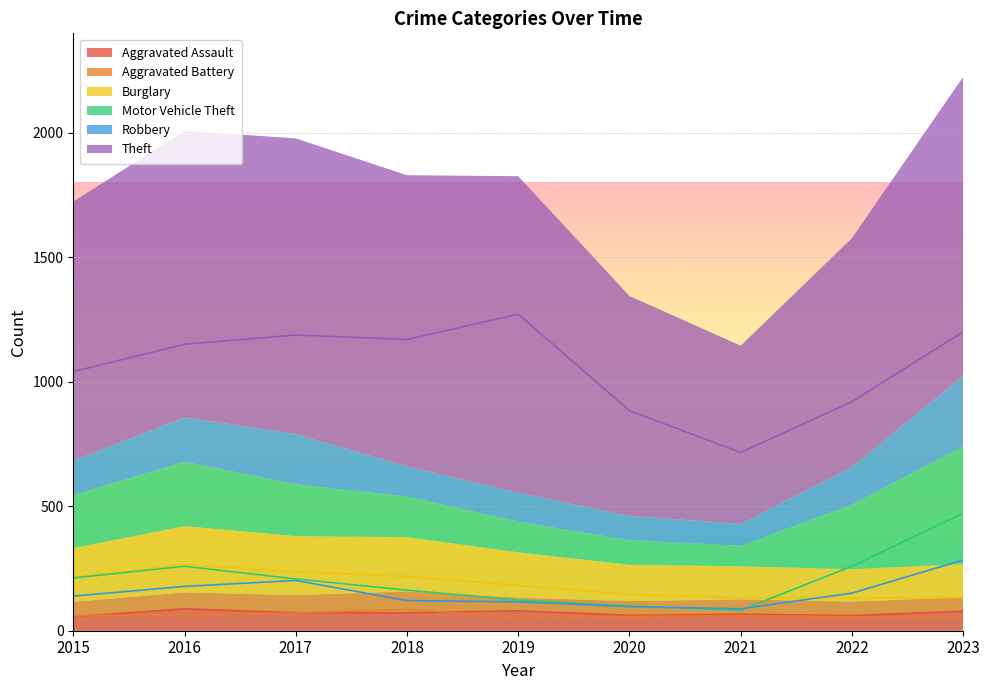

Reading right to left, extract all data points from this chart.

Aggravated Assault: 2023=78	2022=61	2021=66	2020=62	2019=80	2018=72	2017=72	2016=88	2015=56
Aggravated Battery: 2023=56	2022=56	2021=60	2020=57	2019=53	2018=86	2017=71	2016=66	2015=60
Burglary: 2023=134	2022=130	2021=133	2020=146	2019=182	2018=218	2017=237	2016=266	2015=216
Motor Vehicle Theft: 2023=472	2022=259	2021=82	2020=99	2019=123	2018=163	2017=208	2016=259	2015=212
Robbery: 2023=284	2022=151	2021=88	2020=97	2019=116	2018=121	2017=202	2016=178	2015=139
Theft: 2023=1201	2022=920	2021=716	2020=884	2019=1272	2018=1170	2017=1188	2016=1151	2015=1041